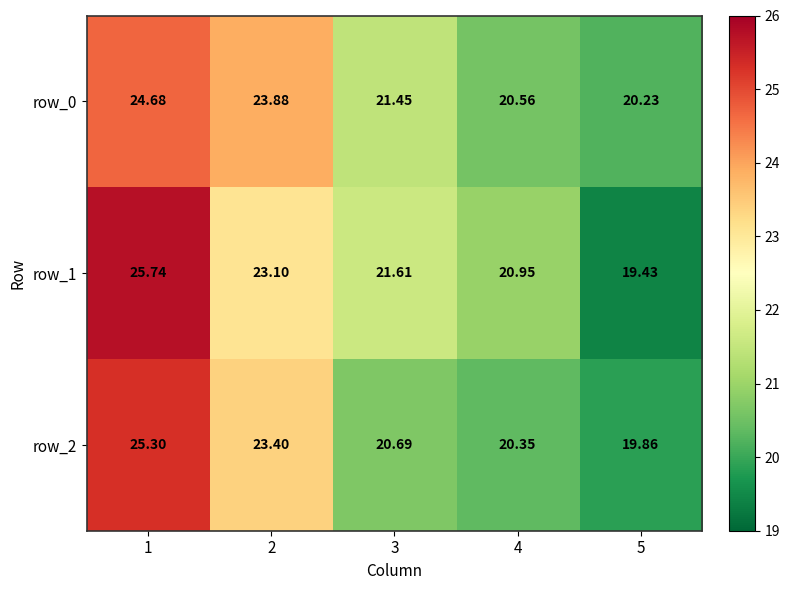

How many values in the row_0 series are below 21?

2